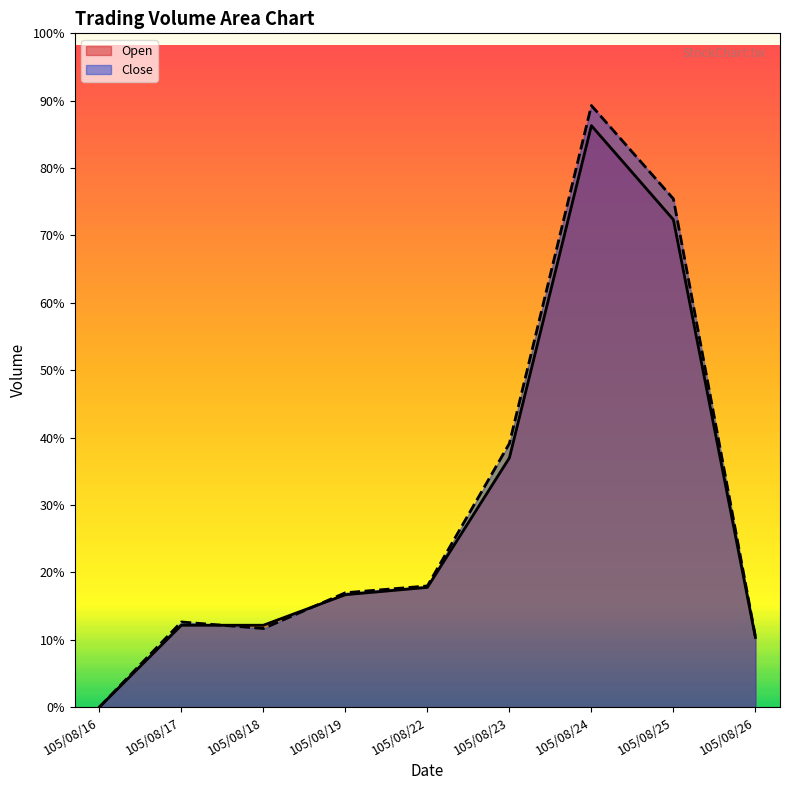

Reading right to left, extract all data points from this chart.

Open: 57000	399000	476000	204000	98000	92000	67000	67000	0
Close: 57870	416050	492460	215840	99180	93600	64320	69680	0